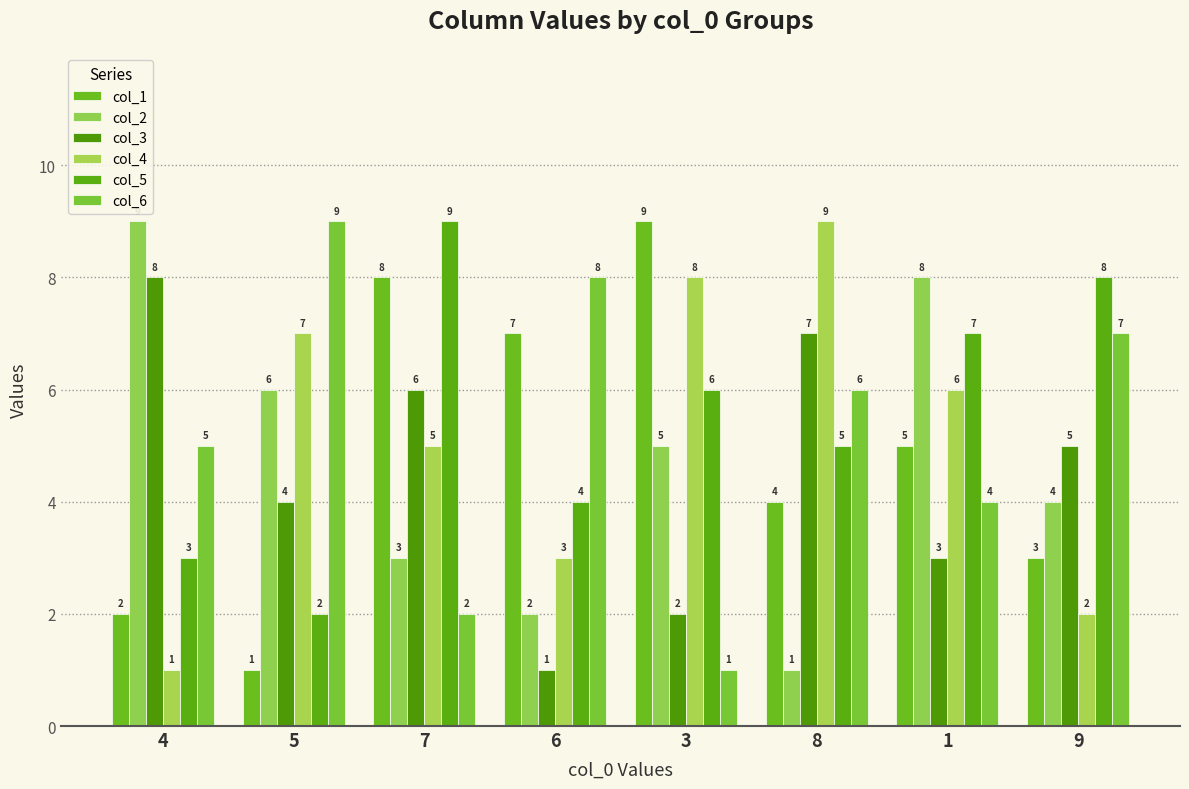

How many bars are there in each group?

6